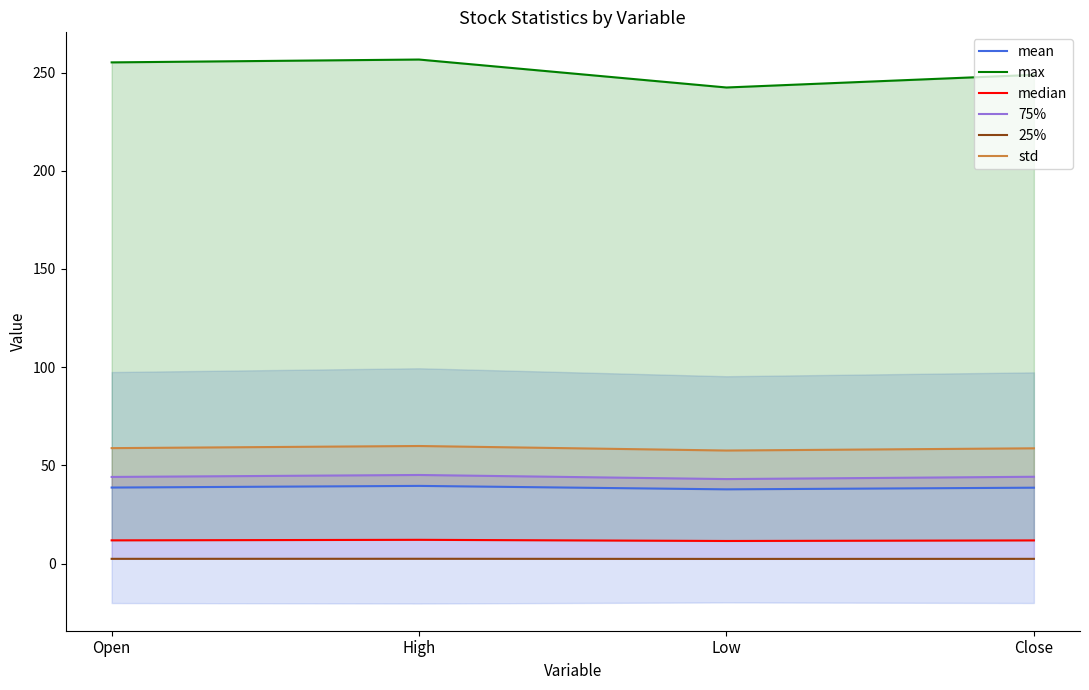

True or false: std has a value of 96.9 at Close.

False